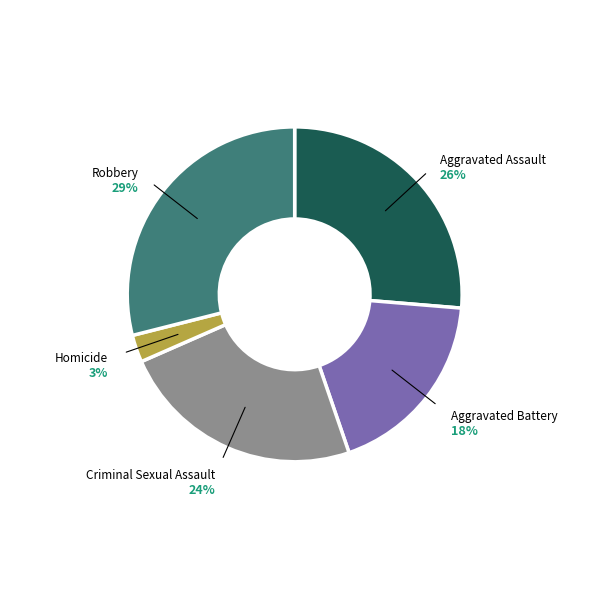

To the nearest percent, what is the average slice percentage?

20%